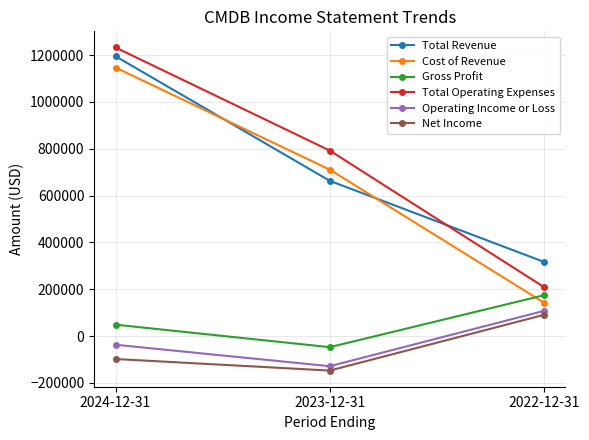

Does the chart display data point markers on the line(s)?

Yes